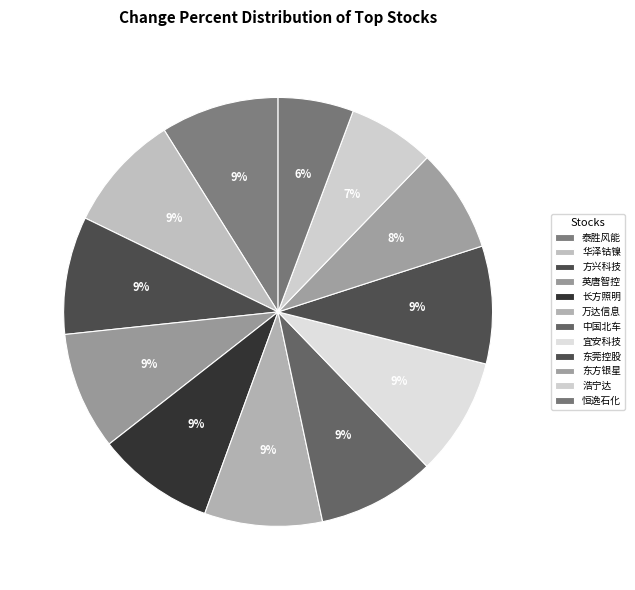

How many segments does this pie chart have?

12